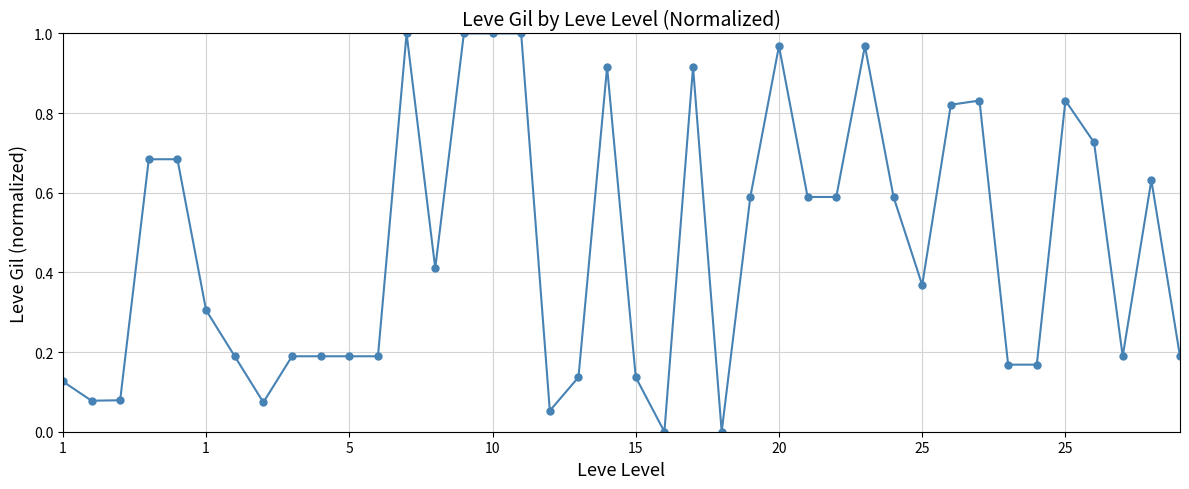

What is the average value?

0.5